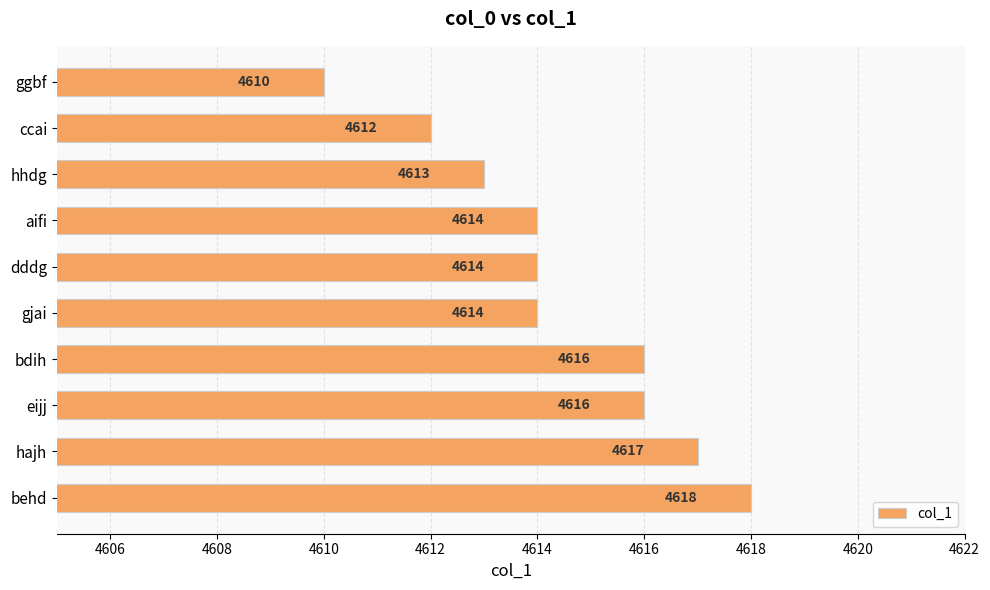

Is it true that the value at bdih is 4616?

True